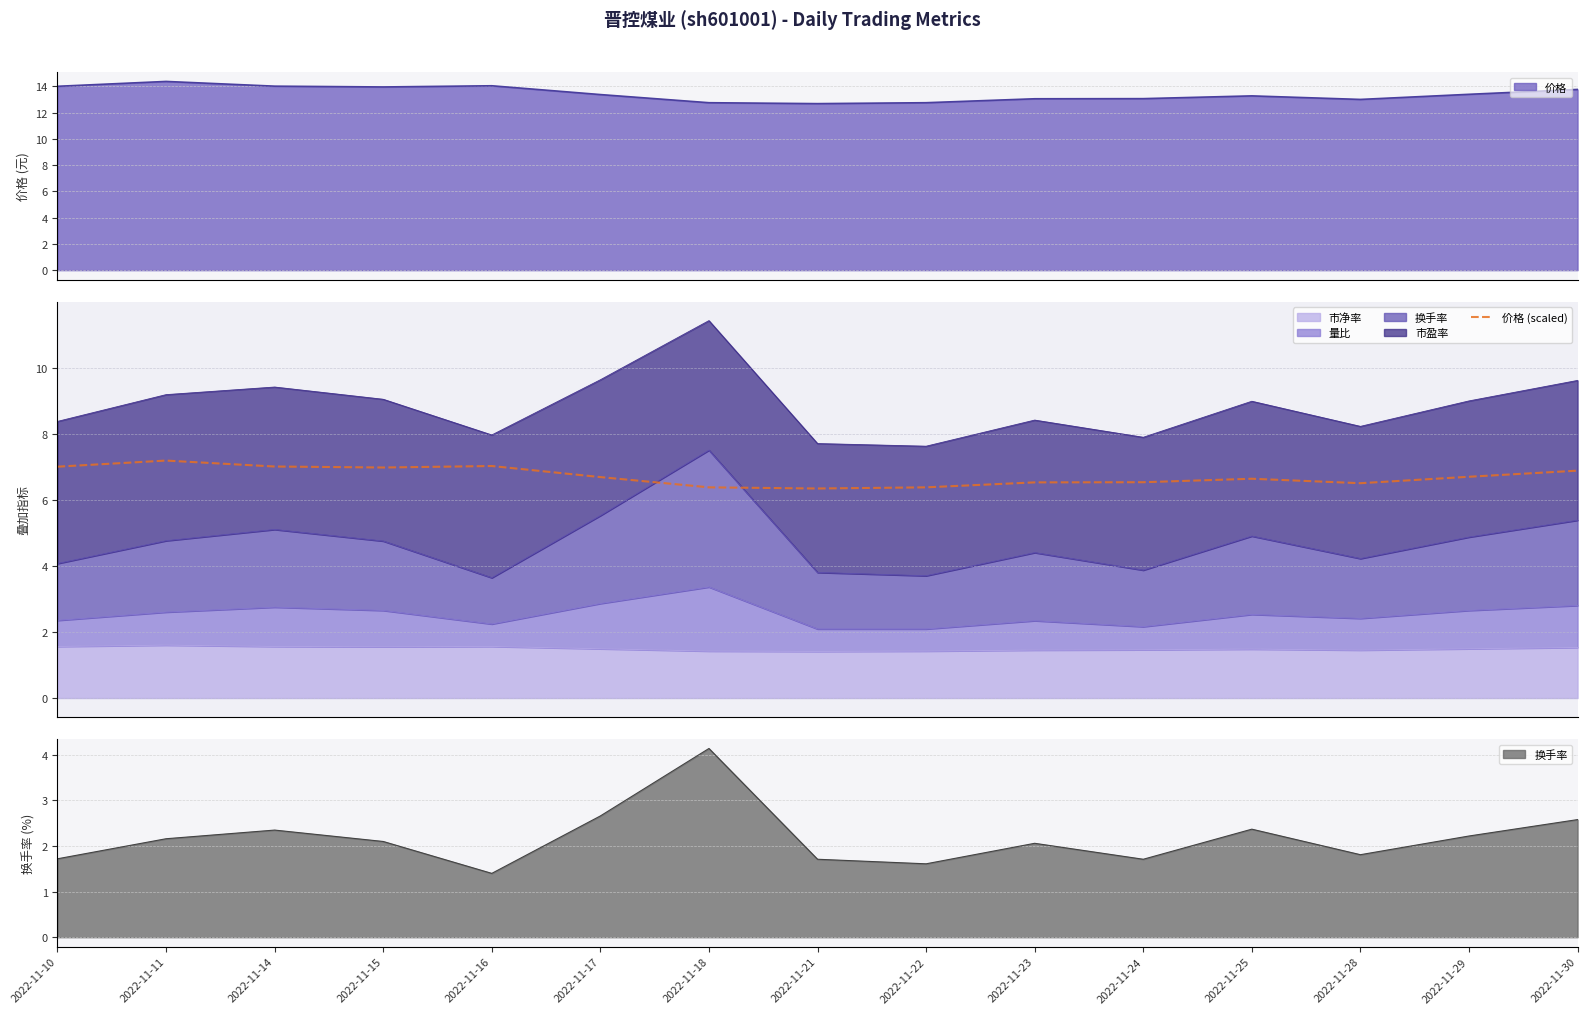

List the labels in order of value, smallest first.

2022-11-21, 2022-11-18, 2022-11-22, 2022-11-28, 2022-11-23, 2022-11-24, 2022-11-25, 2022-11-17, 2022-11-29, 2022-11-30, 2022-11-15, 2022-11-10, 2022-11-14, 2022-11-16, 2022-11-11